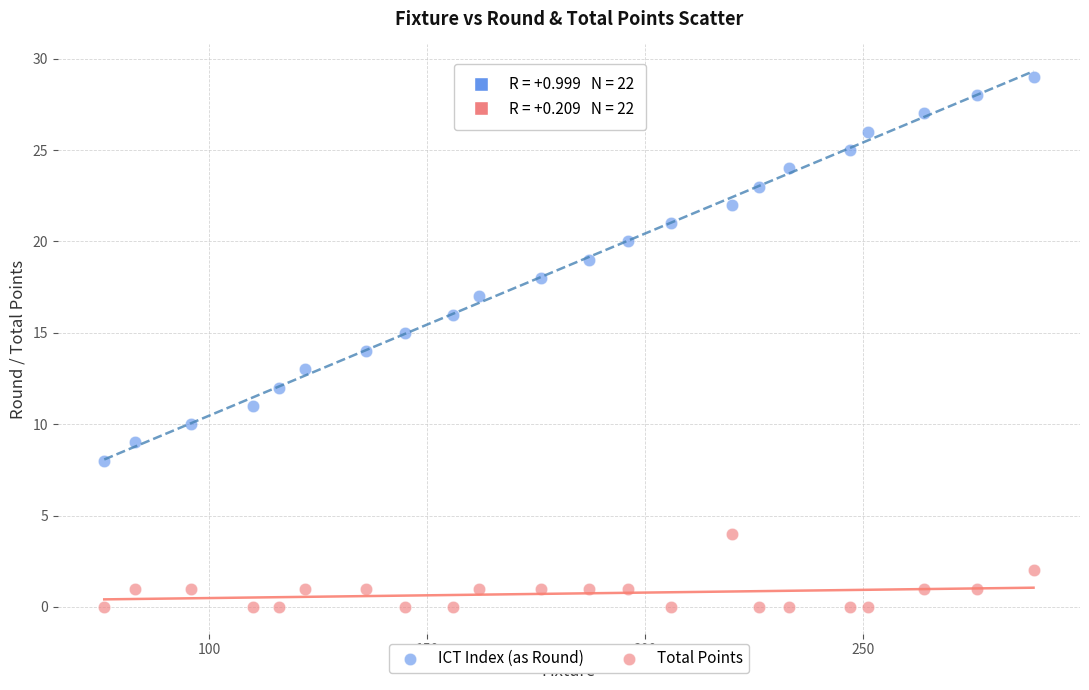

Across all data points, what is the range of Y values (max minus min)?

29